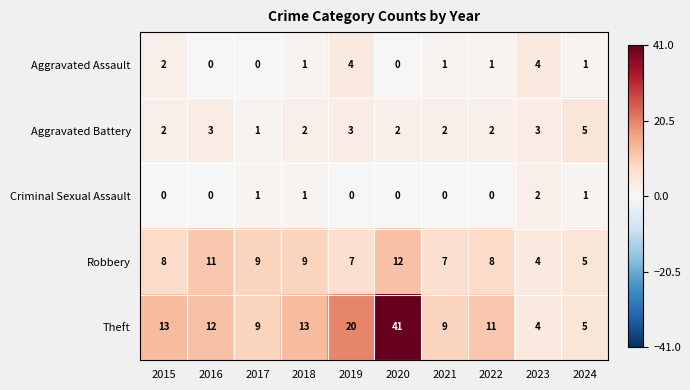

At which category does the chart reach its peak across all series?

2020